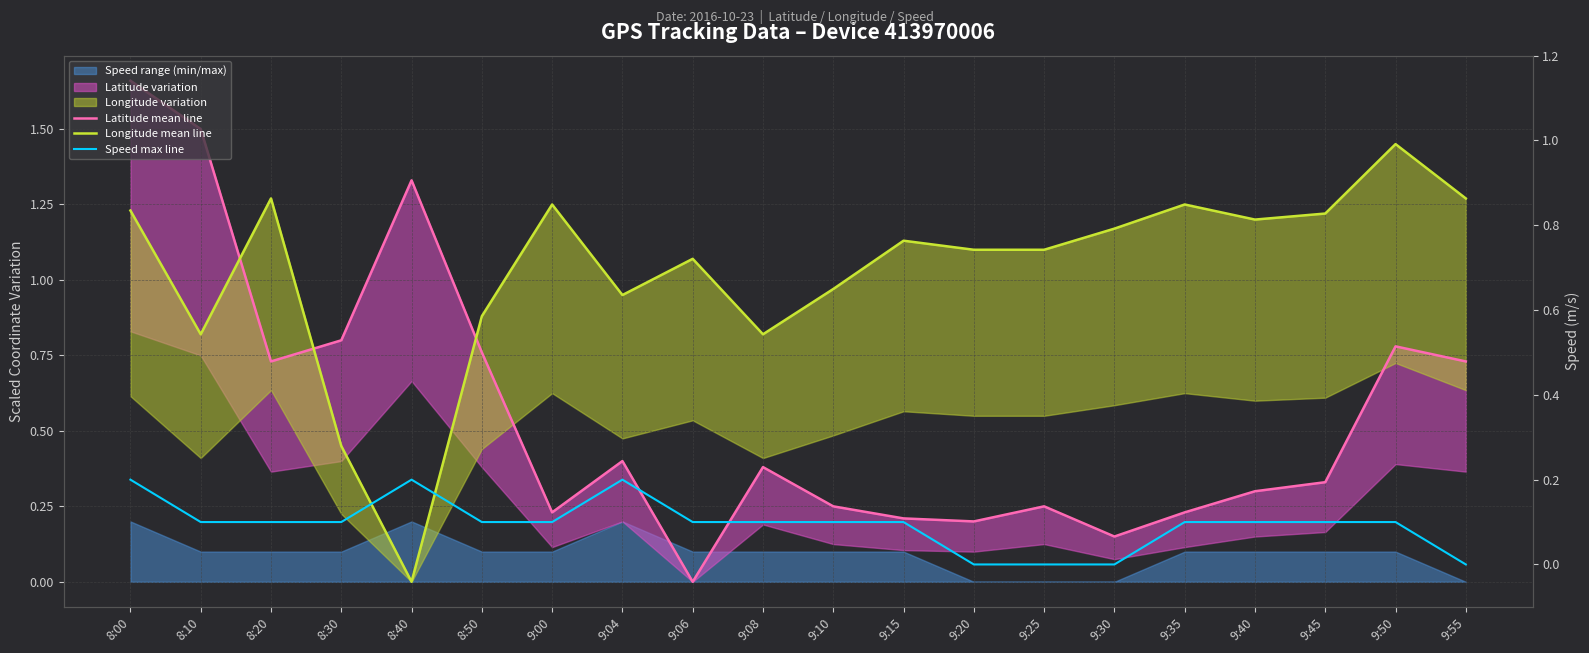

What is the average value of the Speed max line series?

0.1